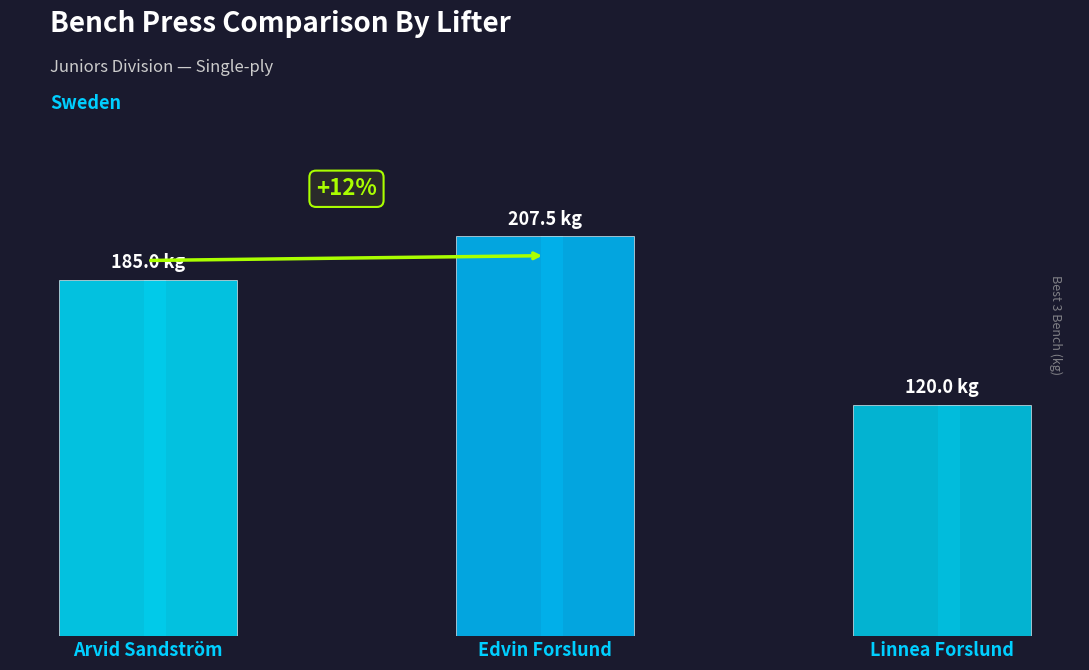

True or false: the data shows 40.7 at Linnea Forslund.

False